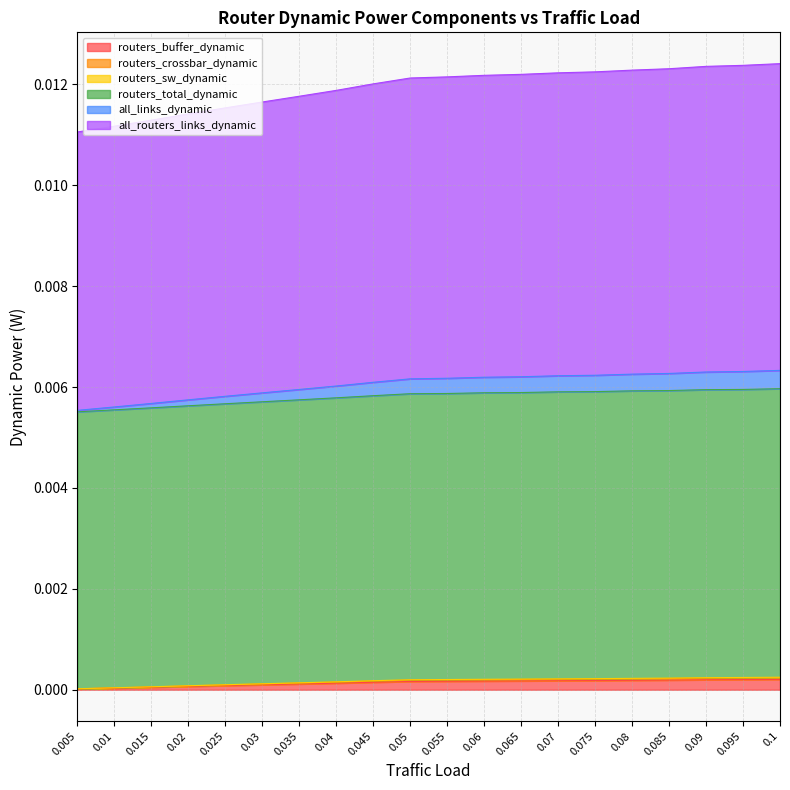

Is it true that routers_buffer_dynamic equals 0.0 at 0.04?

True